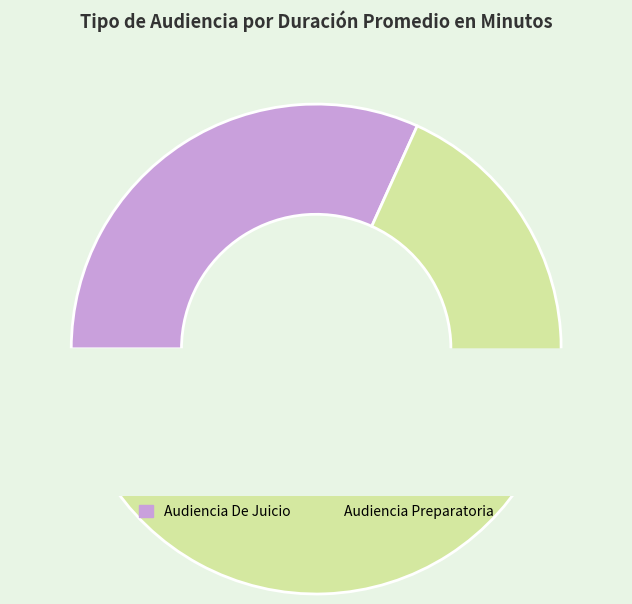

How many segments does this pie chart have?

2